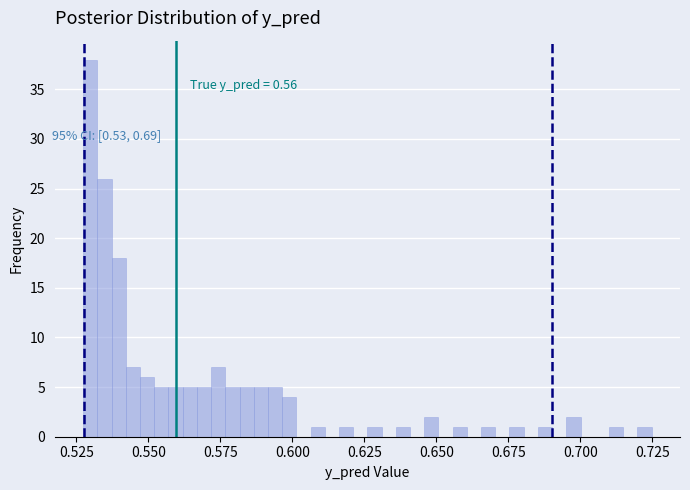

Around what value on the x-axis is the tallest bar? Give the approximate position of its centre, as read against the axis.

0.530